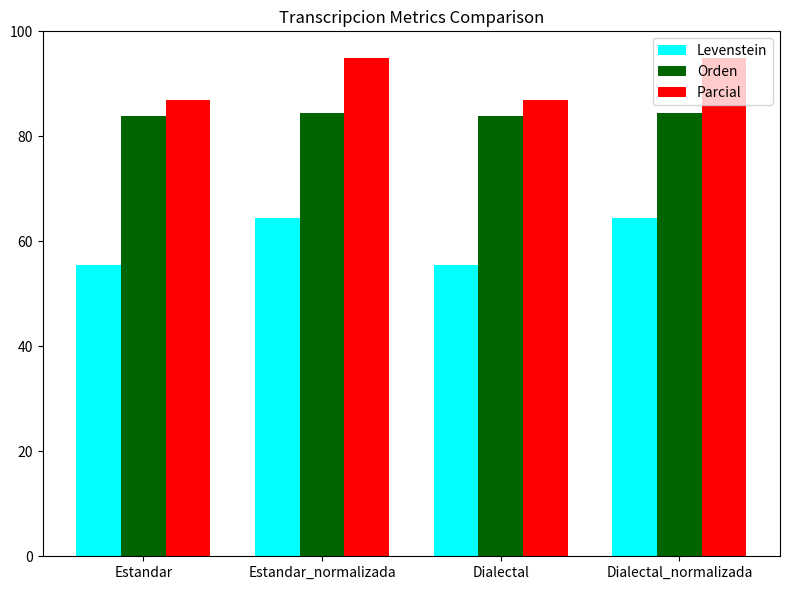

Which series has the largest range (max minus min)?

Levenstein